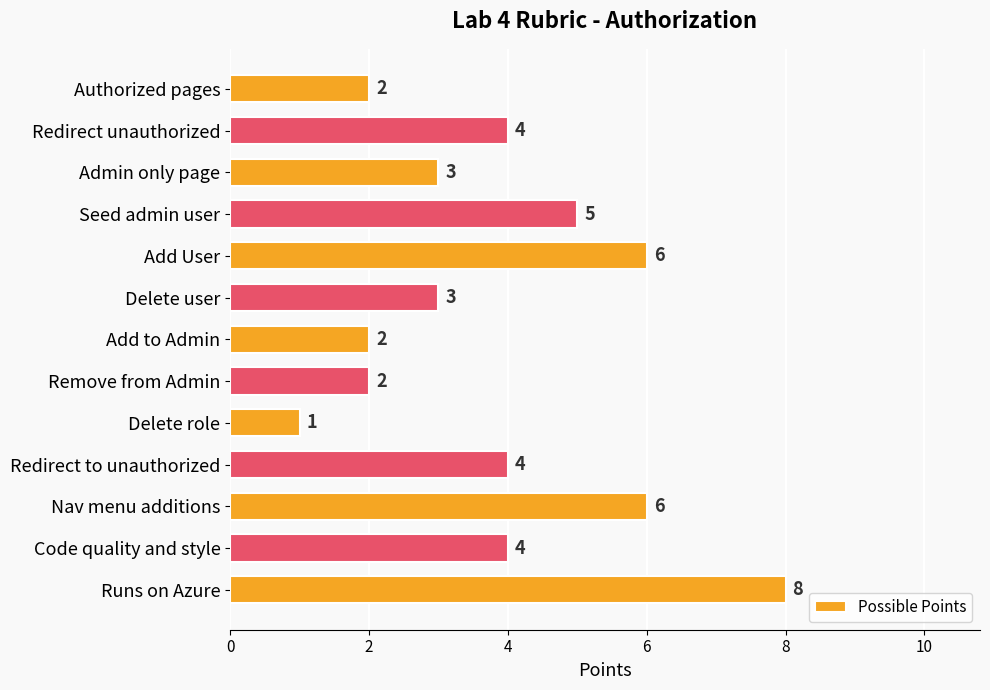

Which category has the highest value across all series?

Runs on Azure